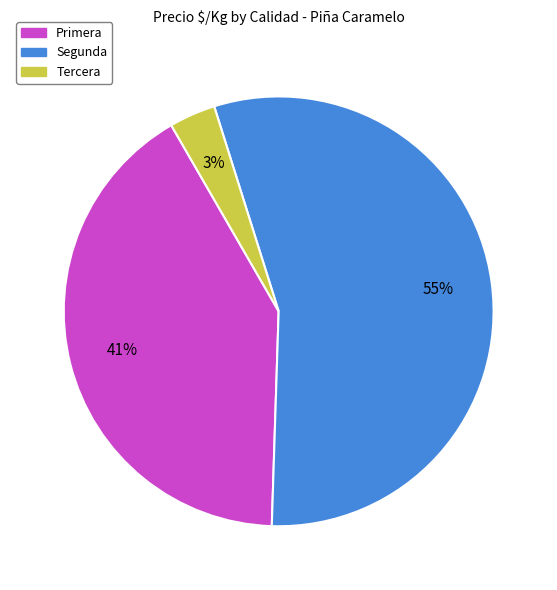

Is it true that Primera is 55% of the pie?

False